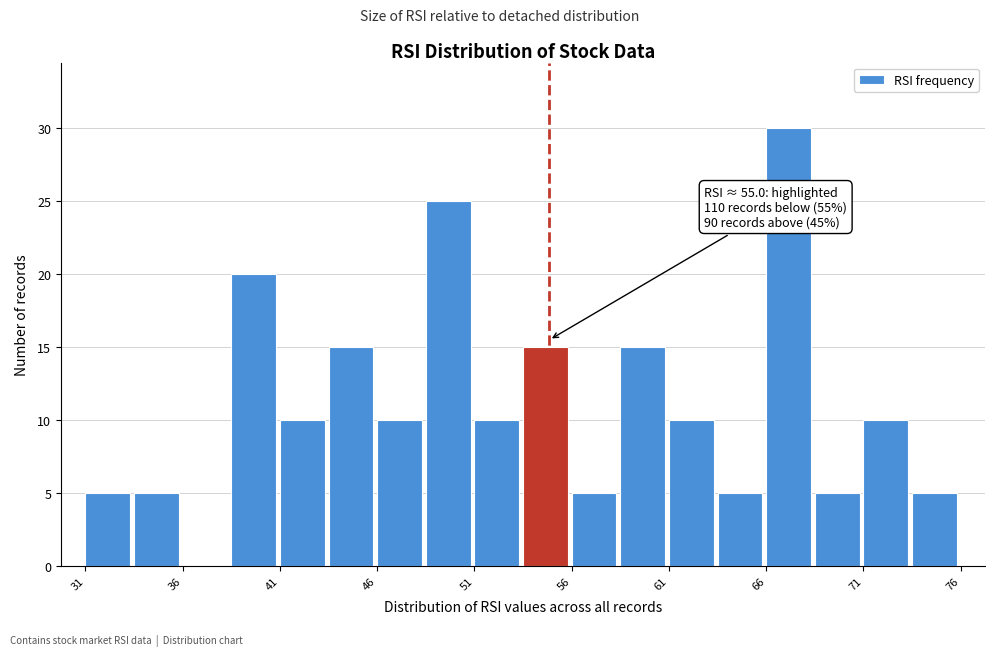

Over which range of the x-axis is the bar tallest?

66.0 to 68.5